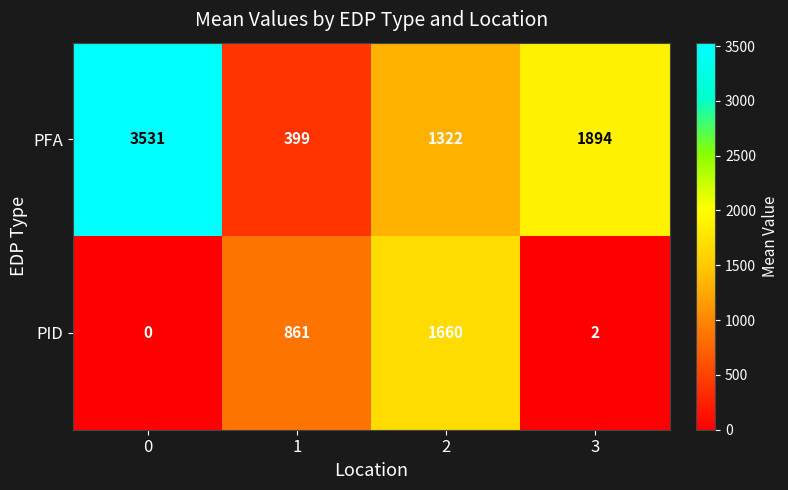

Is it true that PID equals 3 at 3?

False